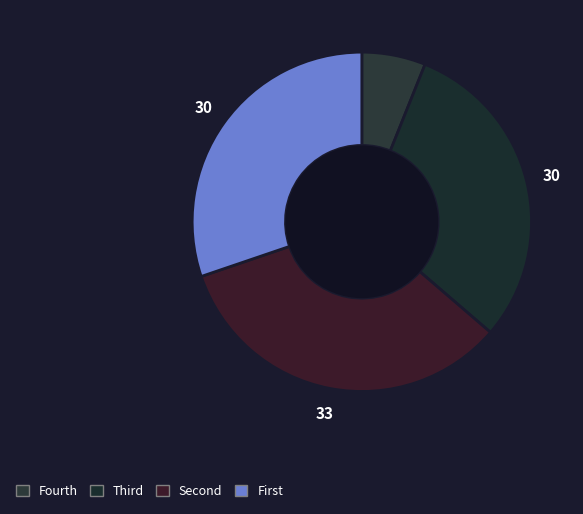

How many segments does this pie chart have?

4